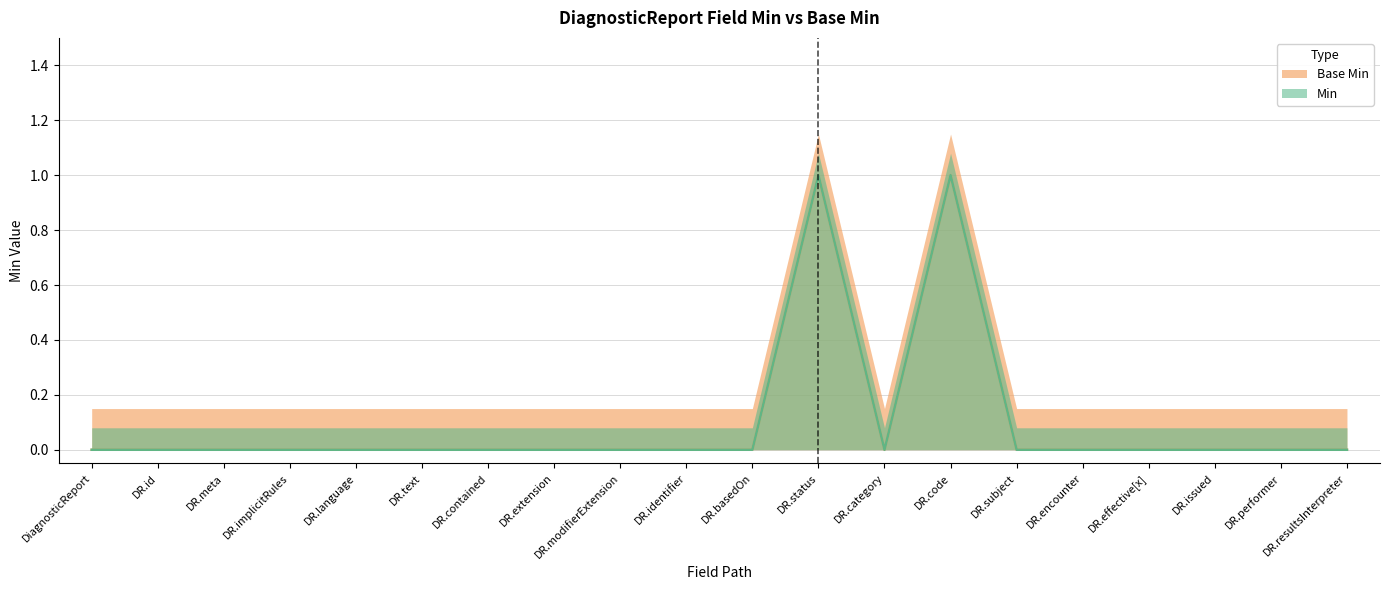

How many lines are shown in the chart?

2